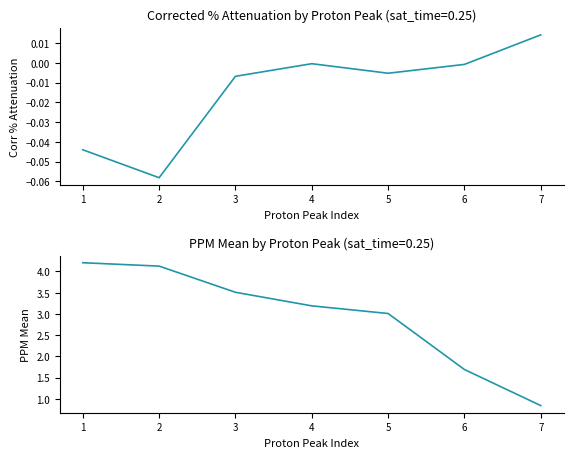

Reading left to right, transcribe all the data shown in this chart.

corr_%_attenuation: -0.0	-0.1	-0.0	-0.0	-0.0	-0.0	0.0
ppm_mean: 4.2	4.1	3.5	3.2	3.0	1.7	0.8